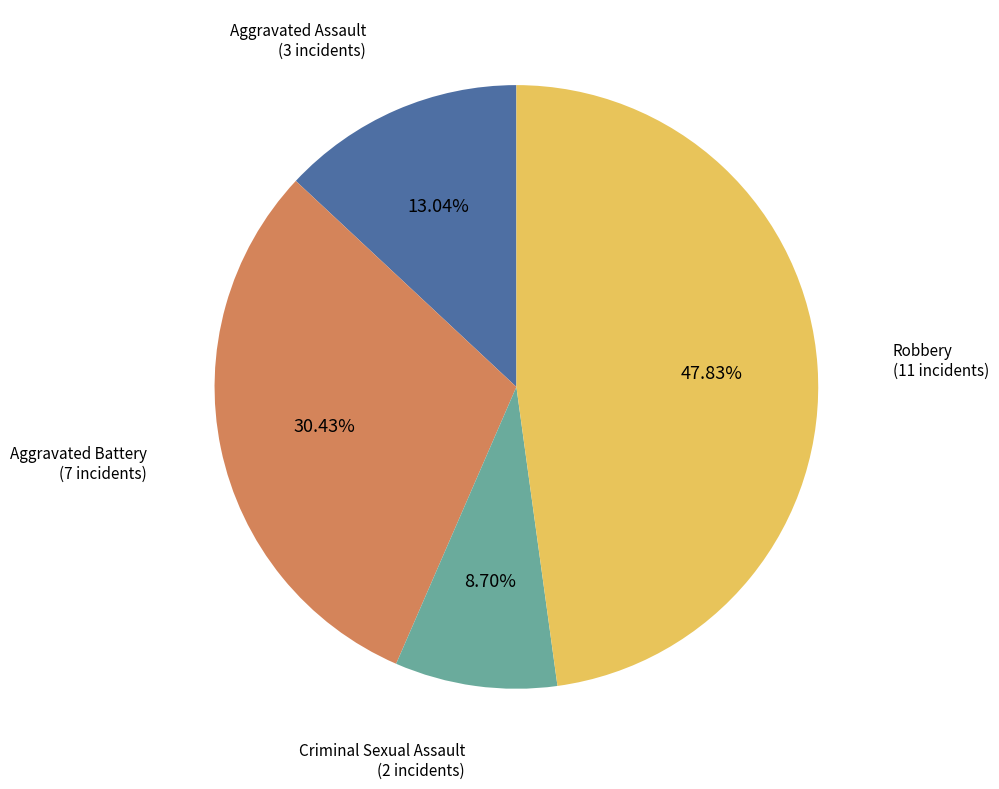

What is the ratio of the value at Aggravated Assault to the value at Robbery?

0.3